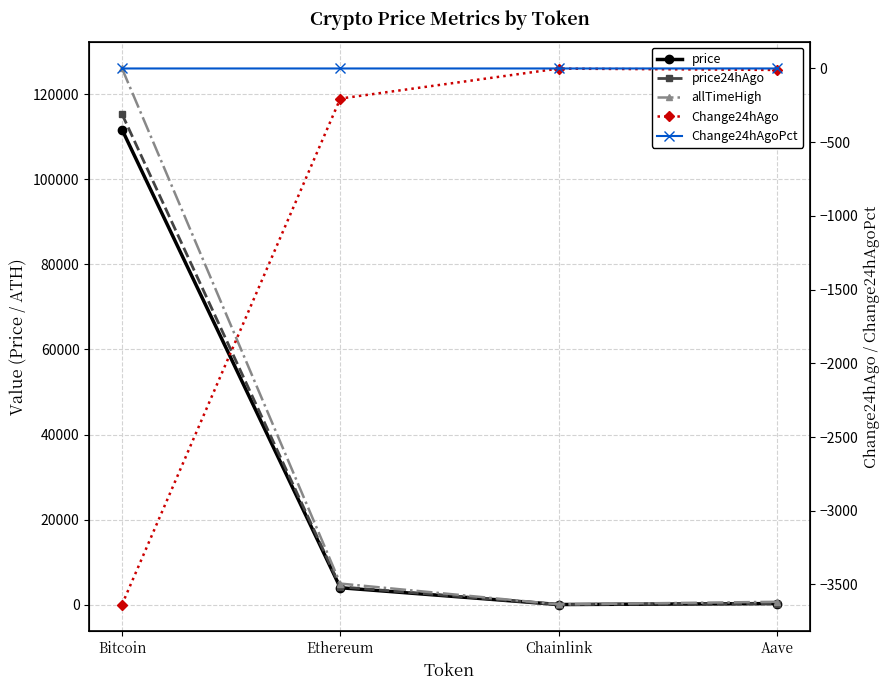

At which label does price24hAgo reach its minimum?

Chainlink